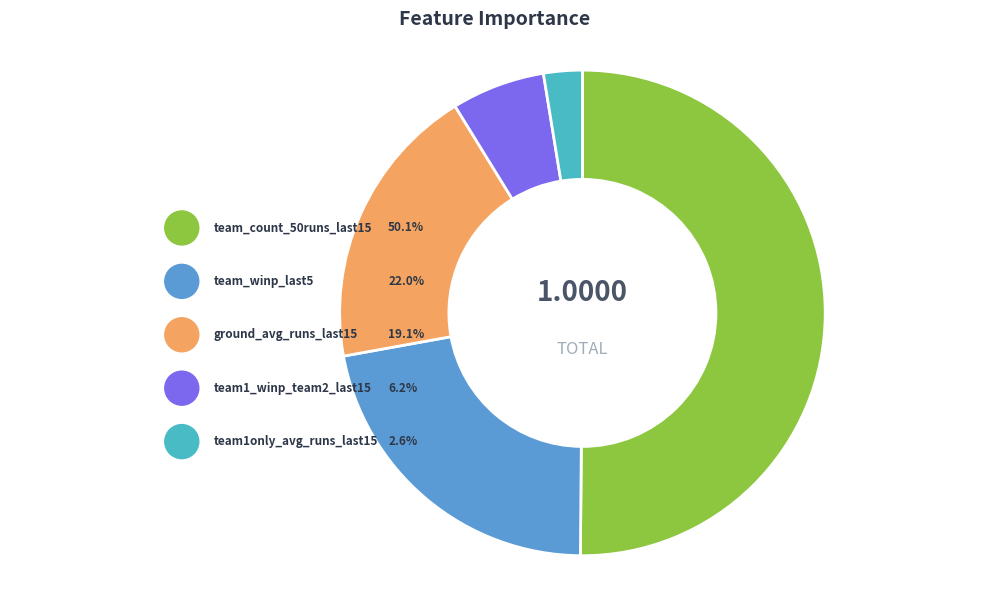

To the nearest percent, what is the difference between the team1_winp_team2_last15 and team_winp_last5 slice percentages?

16%